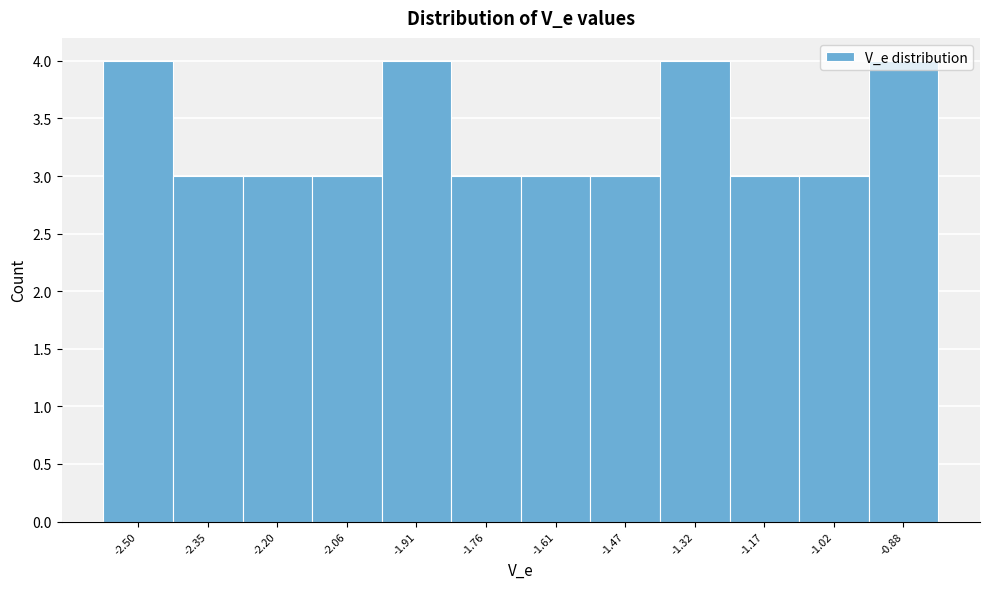

What is the smallest value displayed?

3